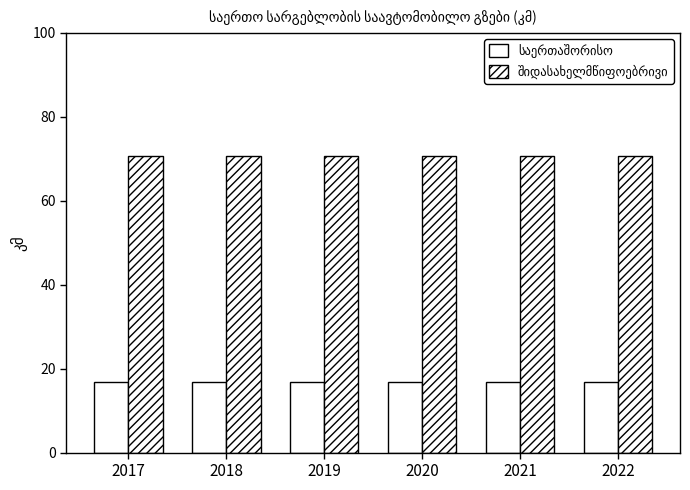

Reading left to right, list all the values displayed in this chart.

საერთაშორისო: 16.9	16.9	16.9	16.9	16.9	16.9
შიდასახელმწიფოებრივი: 70.6	70.6	70.6	70.6	70.6	70.6